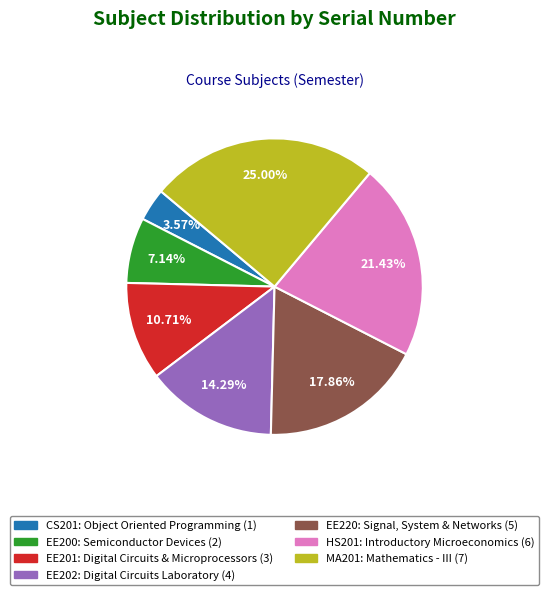

To the nearest percent, what portion does MA201 represent?

25%